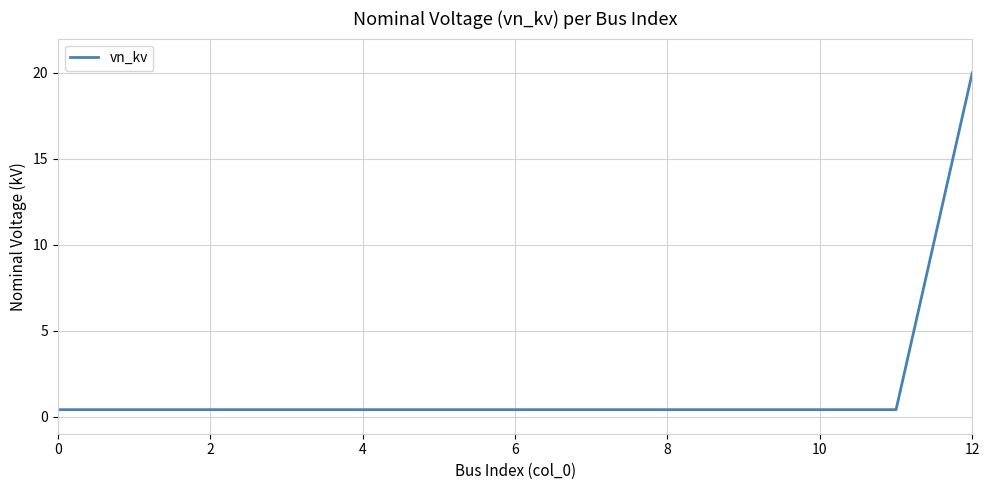

Is this an area chart (filled region under the line)?

No